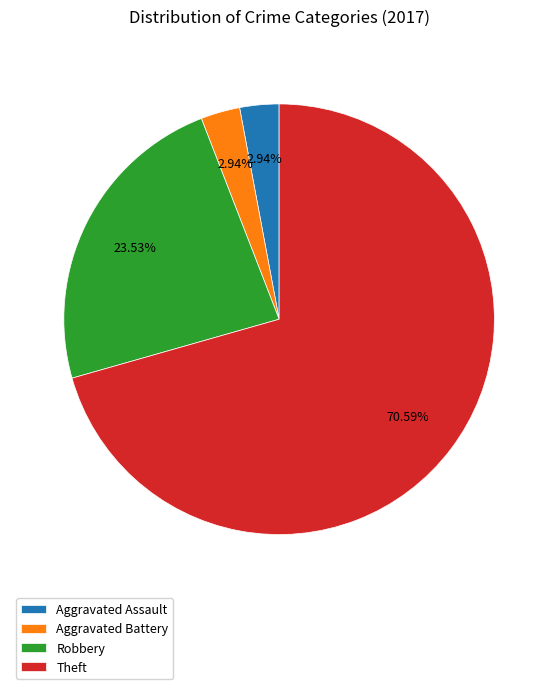

True or false: Aggravated Battery accounts for 3% of the total.

True